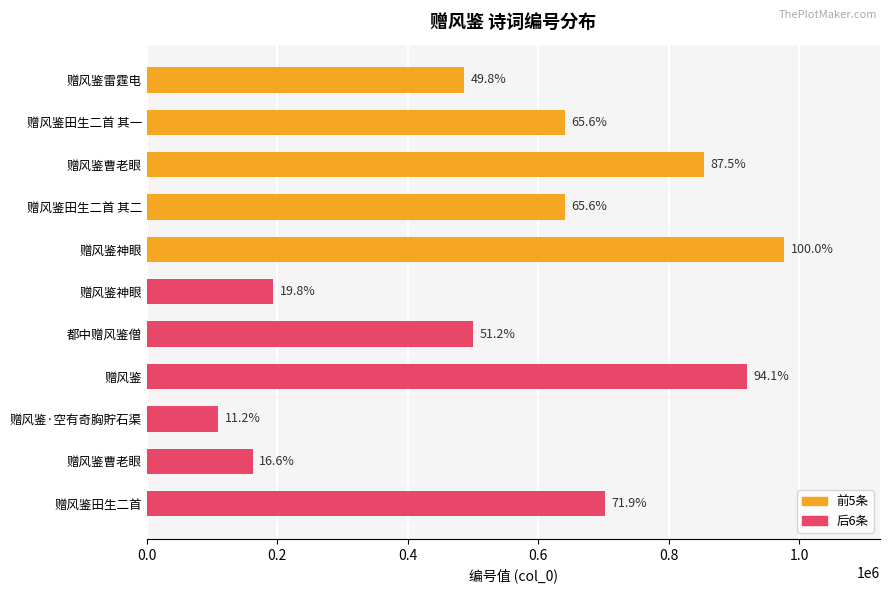

How many bars are there in total?

11